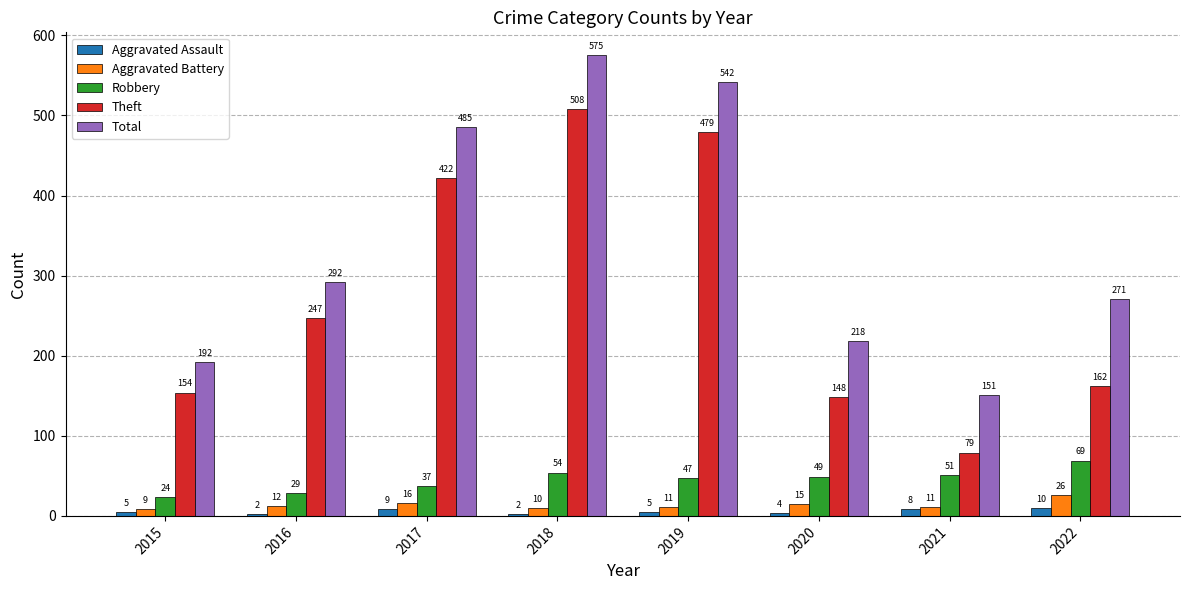

Reading left to right, extract all data points from this chart.

Aggravated Assault: 2015=5	2016=2	2017=9	2018=2	2019=5	2020=4	2021=8	2022=10
Aggravated Battery: 2015=9	2016=12	2017=16	2018=10	2019=11	2020=15	2021=11	2022=26
Robbery: 2015=24	2016=29	2017=37	2018=54	2019=47	2020=49	2021=51	2022=69
Theft: 2015=154	2016=247	2017=422	2018=508	2019=479	2020=148	2021=79	2022=162
Total: 2015=192	2016=292	2017=485	2018=575	2019=542	2020=218	2021=151	2022=271